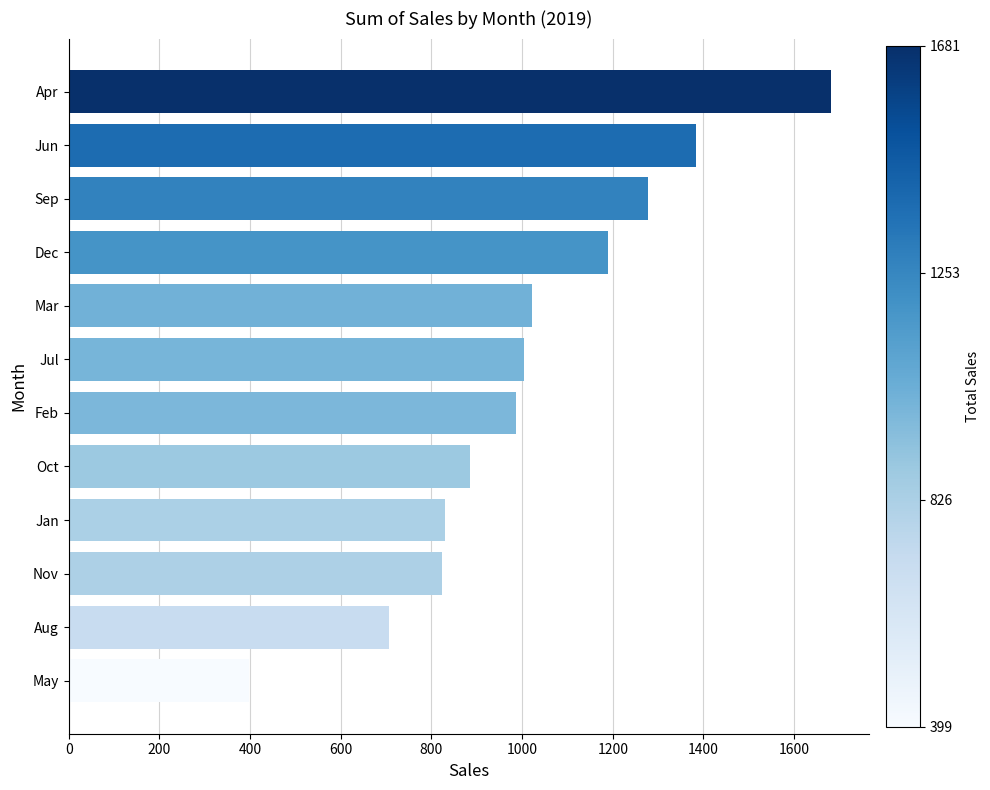

Which category has the lowest value across all series?

May